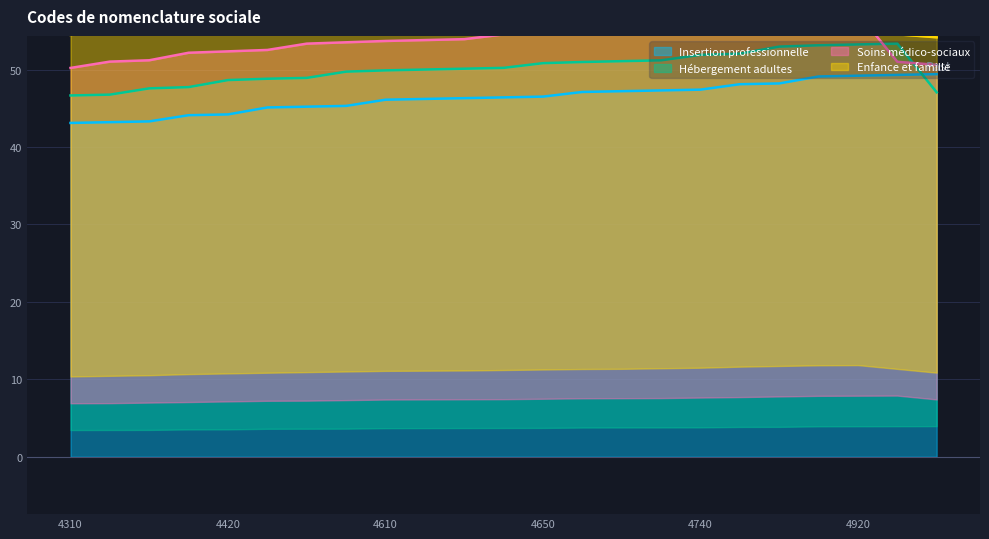

What is the lowest value of the Insertion professionnelle series?

43.1